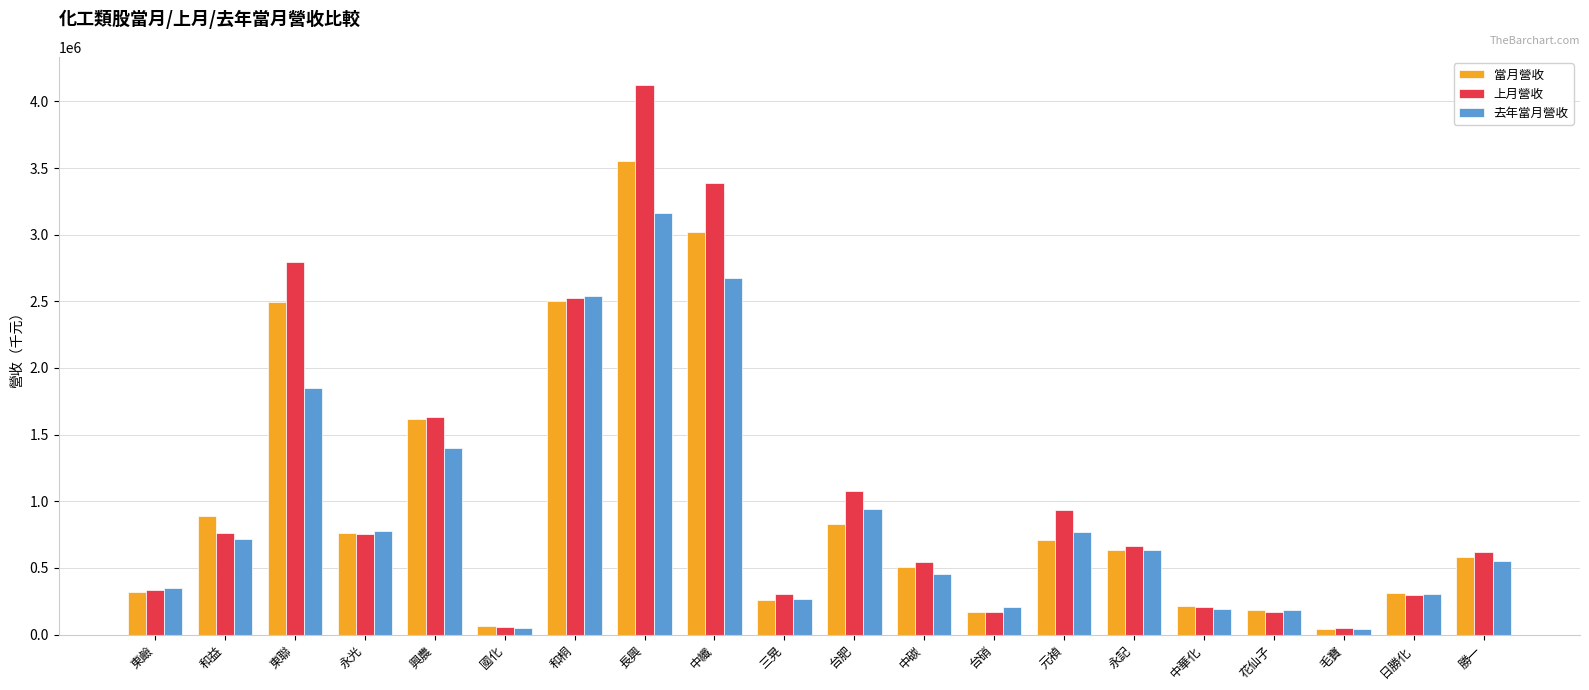

What value does the 上月營收 series have at 勝一?

620706